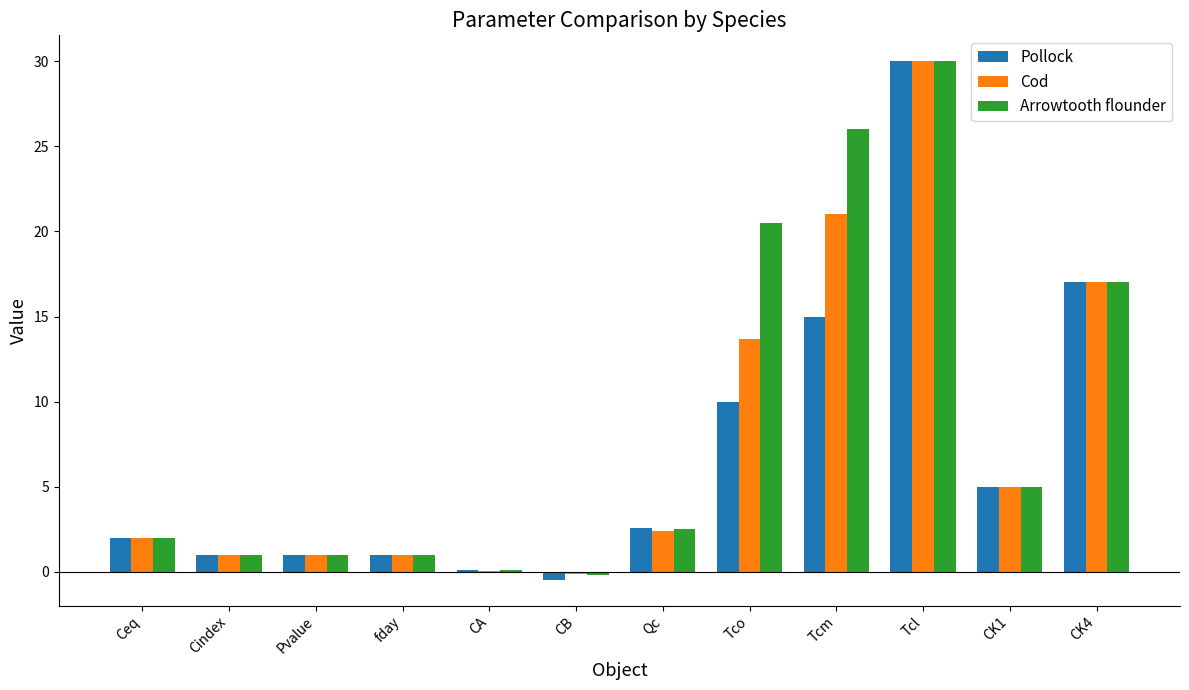

Which series changed the most between Cindex and Qc?

Pollock